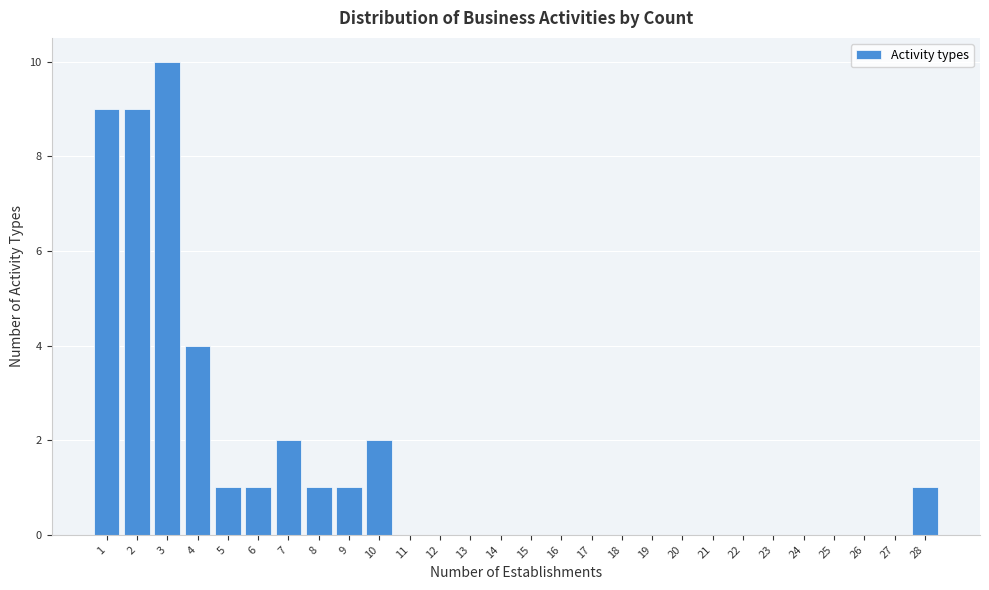

Reading left to right, transcribe this chart: for each bar, give the range it covers on the x-axis and its height. The values are not printed on the chart, so give them approximately, as read against the axis.

0.5 to 1.5: 9
1.5 to 2.5: 9
2.5 to 3.5: 10
3.5 to 4.5: 4
4.5 to 5.5: 1
5.5 to 6.5: 1
6.5 to 7.5: 2
7.5 to 8.5: 1
8.5 to 9.5: 1
9.5 to 10.5: 2
10.5 to 11.5: 0
11.5 to 12.5: 0
12.5 to 13.5: 0
13.5 to 14.5: 0
14.5 to 15.5: 0
15.5 to 16.5: 0
16.5 to 17.5: 0
17.5 to 18.5: 0
18.5 to 19.5: 0
19.5 to 20.5: 0
20.5 to 21.5: 0
21.5 to 22.5: 0
22.5 to 23.5: 0
23.5 to 24.5: 0
24.5 to 25.5: 0
25.5 to 26.5: 0
26.5 to 27.5: 0
27.5 to 28.5: 1